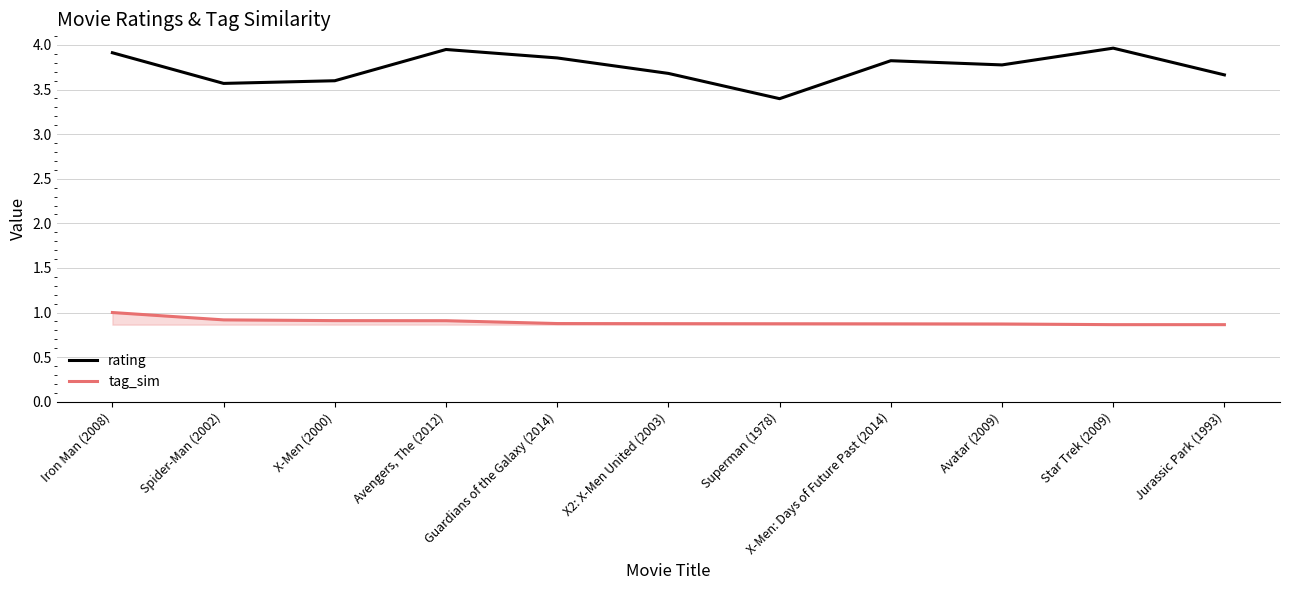

What position from the right is Iron Man (2008)?

11